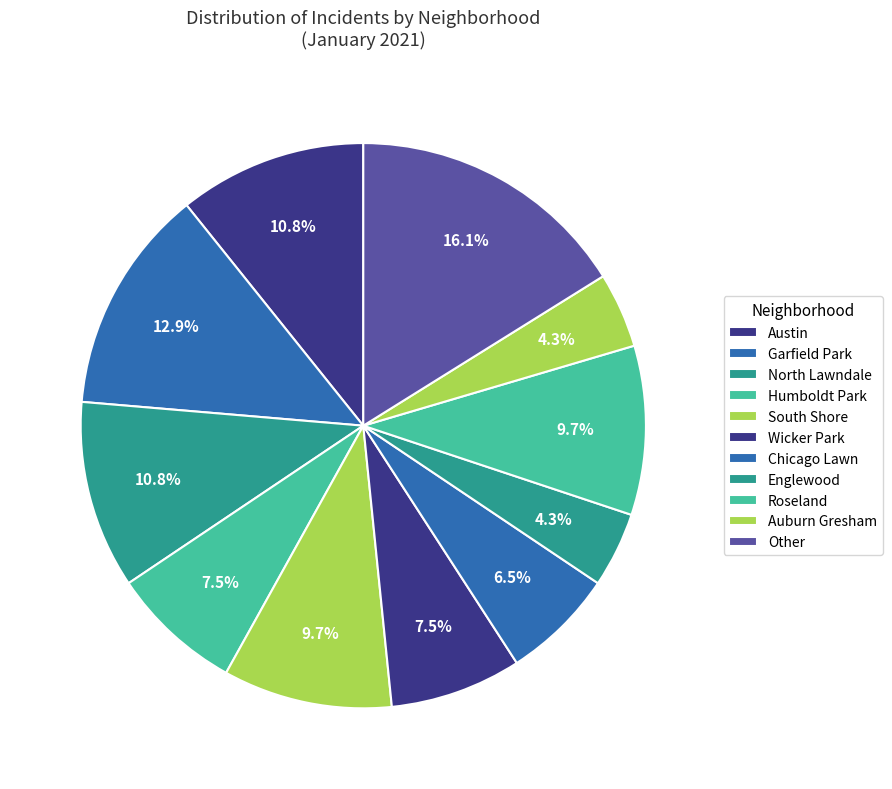

Do Austin and North Lawndale together represent more than half of the pie?

No